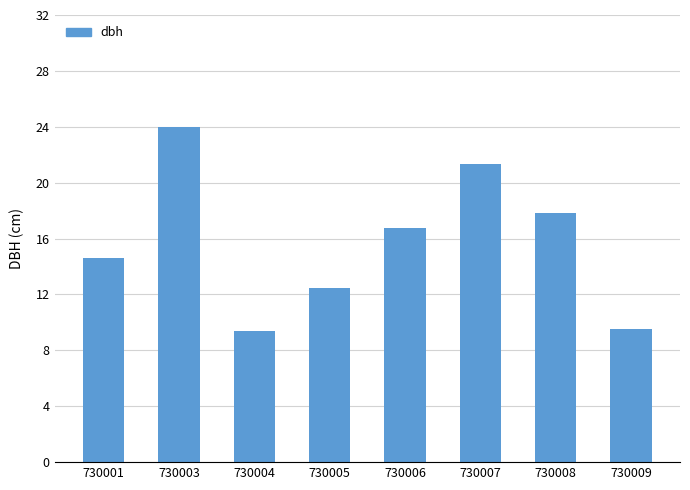

Are the bars grouped side by side (vs. stacked)?

No